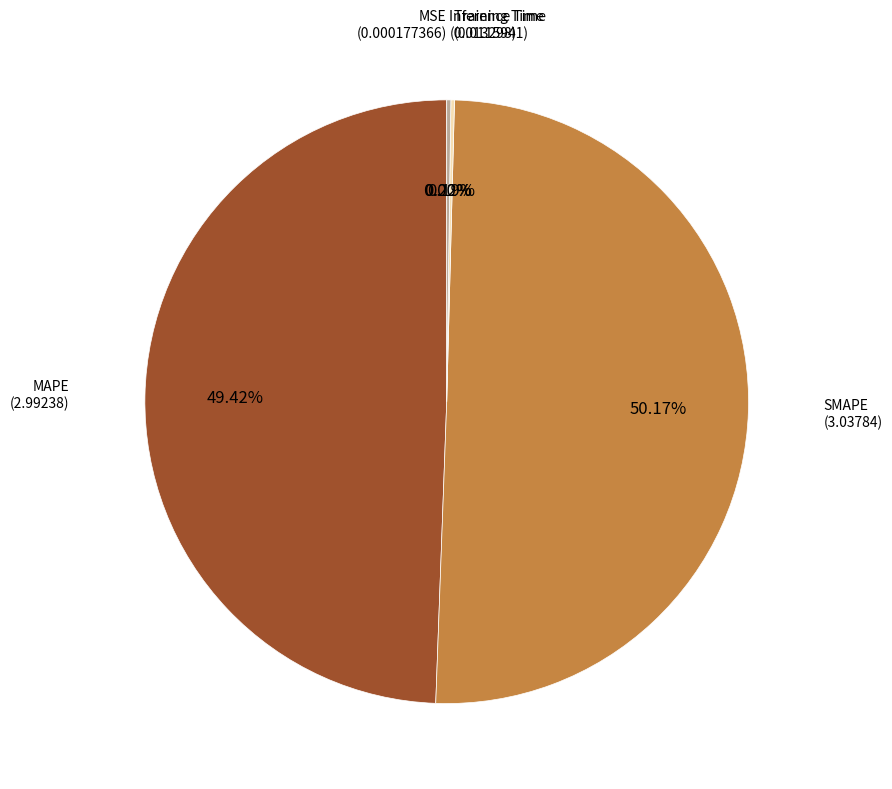

Is there any slice that represents more than half of the pie?

Yes